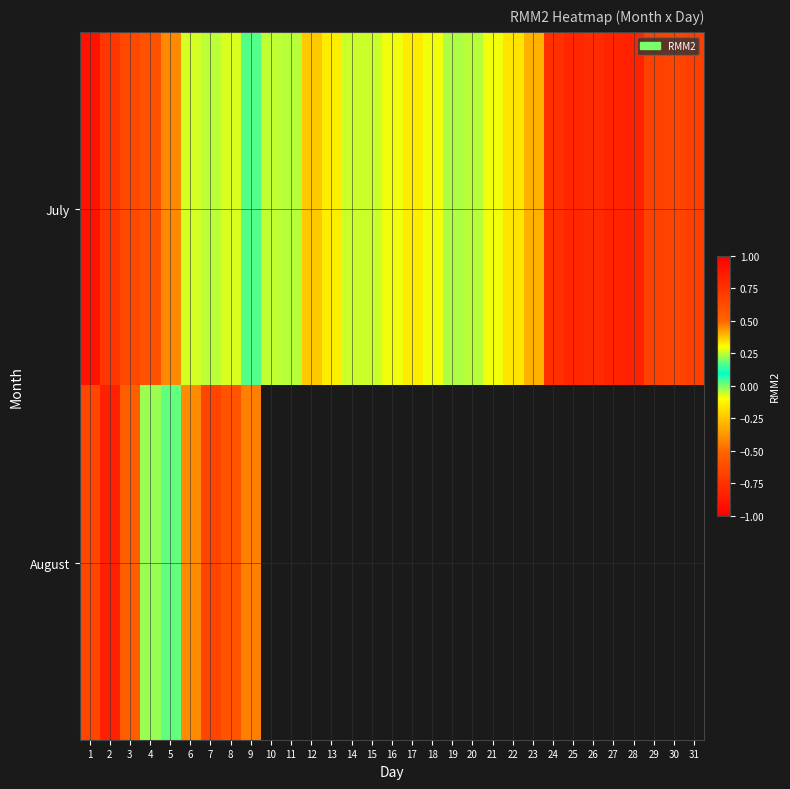

Which series has the widest spread of values?

August